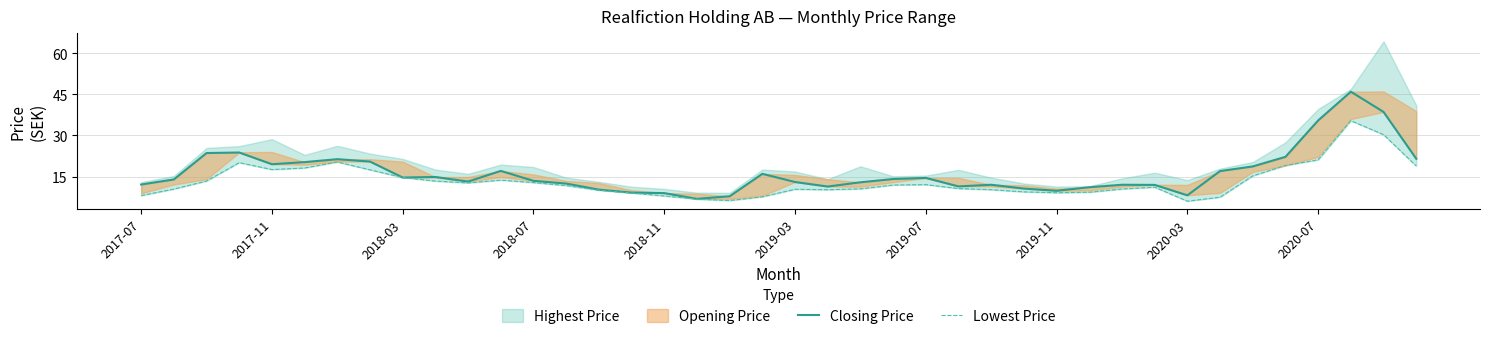

How many data points in Closing Price are less than 13?

17